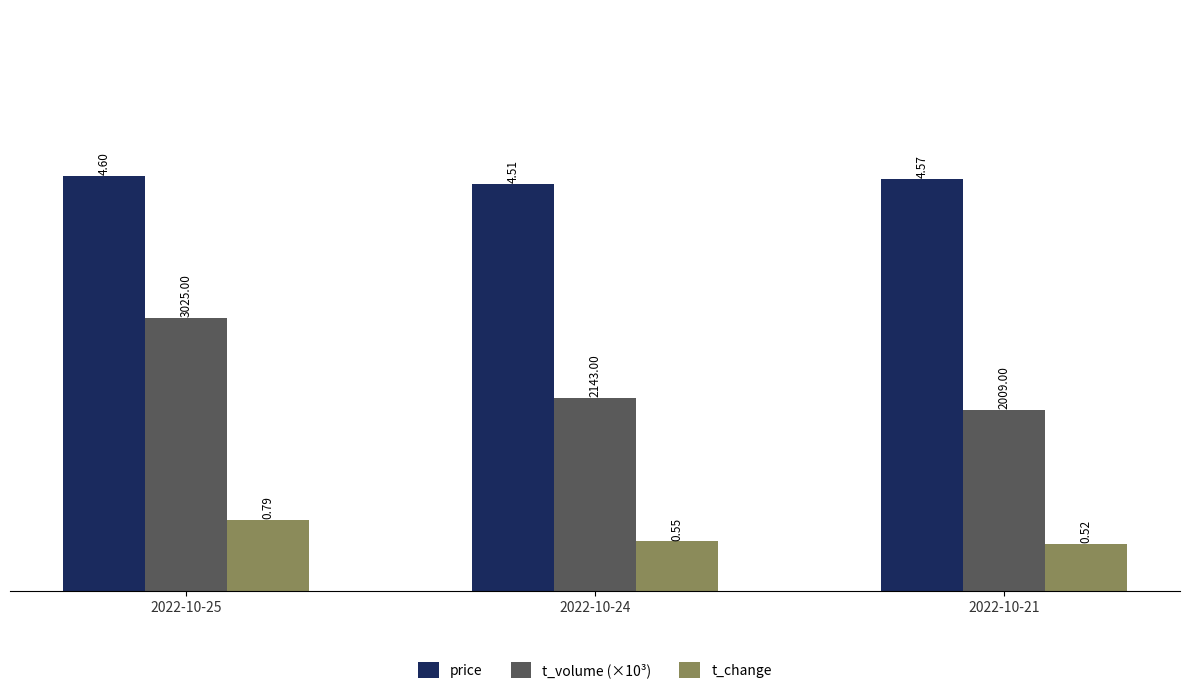

At which category is the sum across all series the highest?

2022-10-25